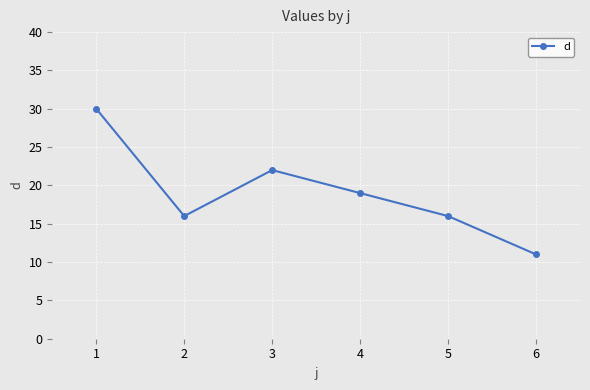

The value at 2 is 16. True or false?

True